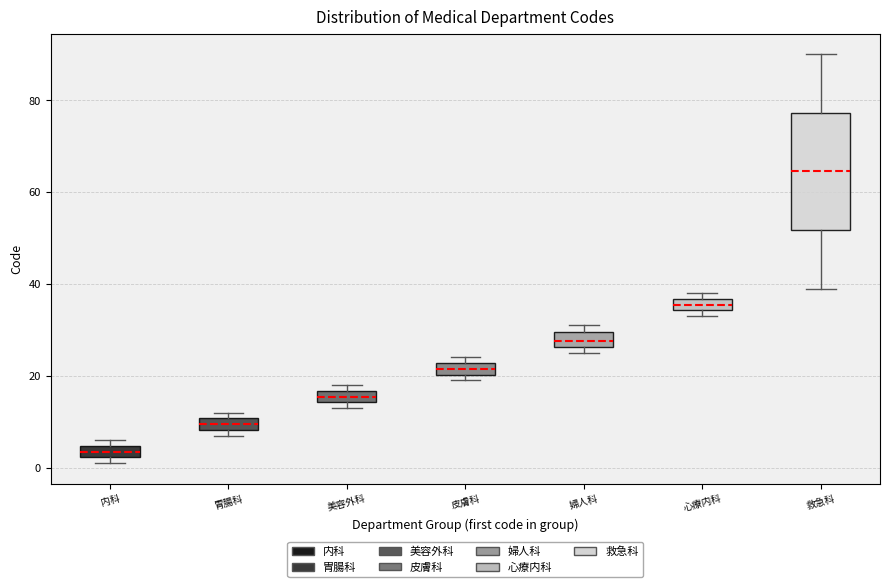

Comparing the boxes themselves (not the whiskers), which one is the tallest?

救急科